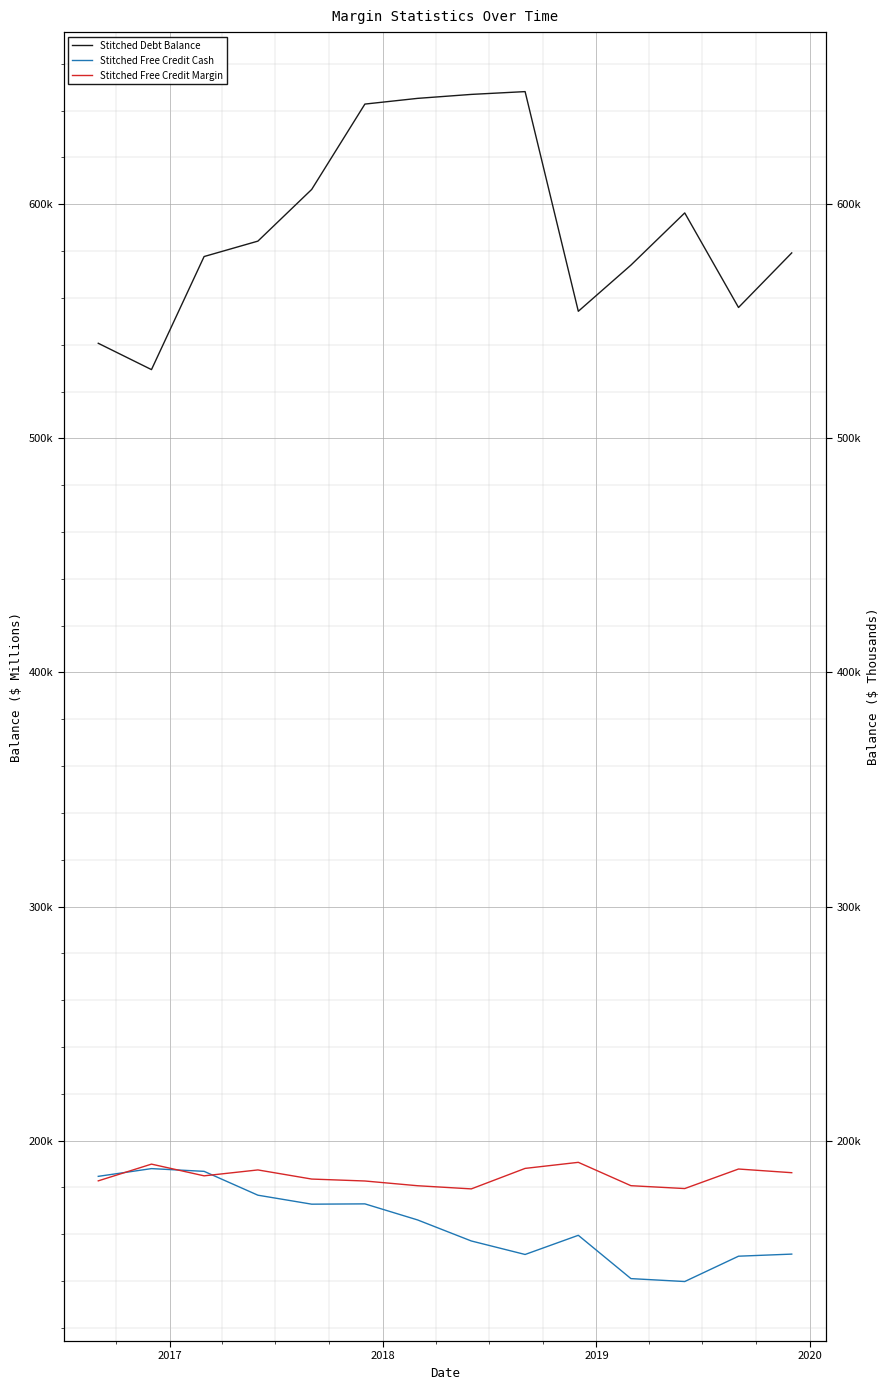

What is the difference between the maximum and minimum values in the Stitched Free Credit Margin series?

11344